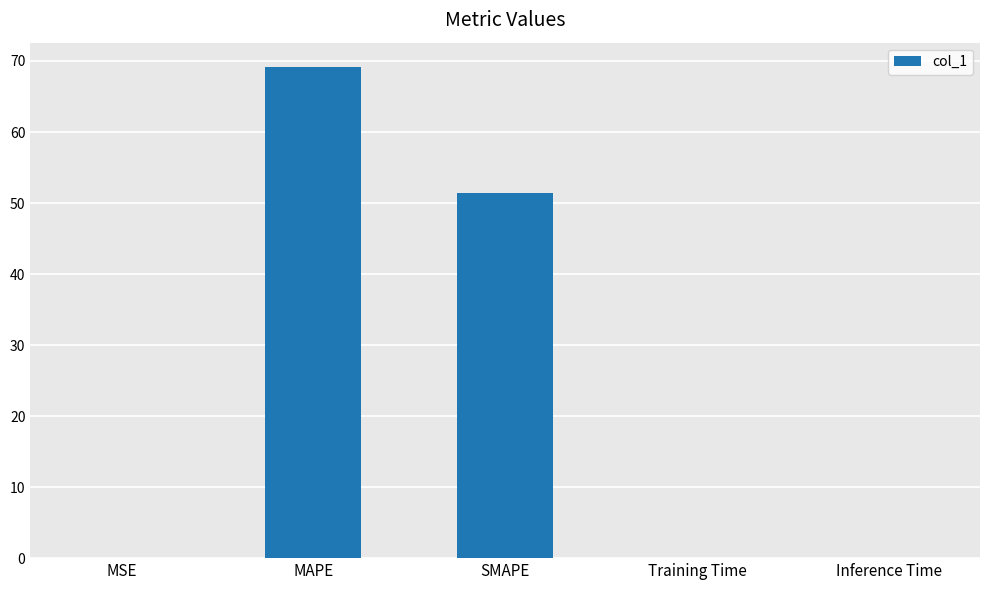

Which has a higher value, SMAPE or MAPE?

MAPE